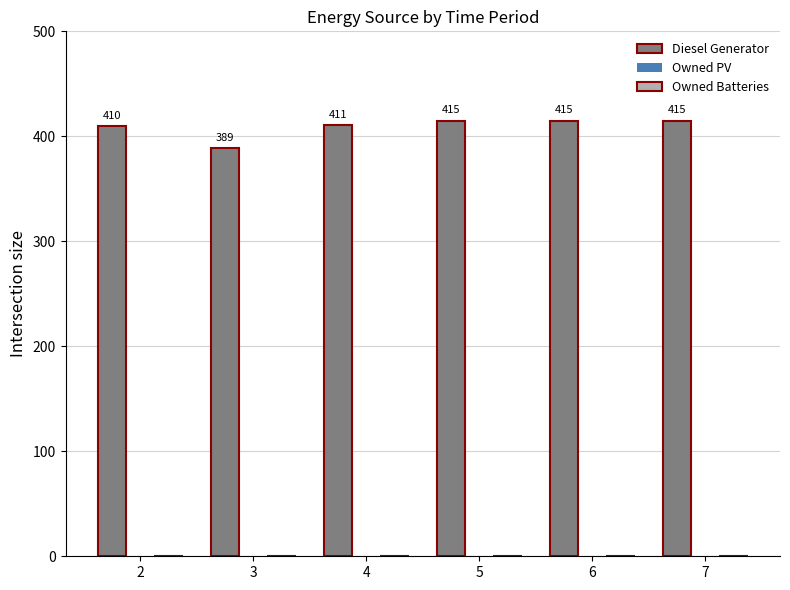

What is the difference between the second highest and minimum values?

26